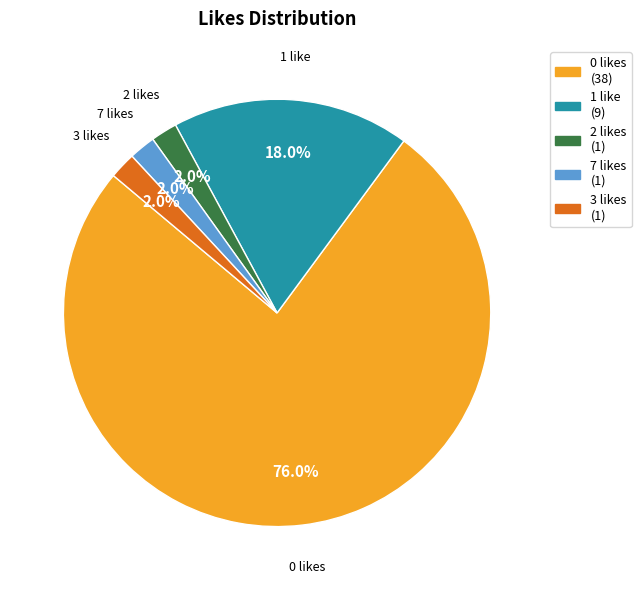

To the nearest percent, what is the difference between the largest and smallest slice percentages?

74%